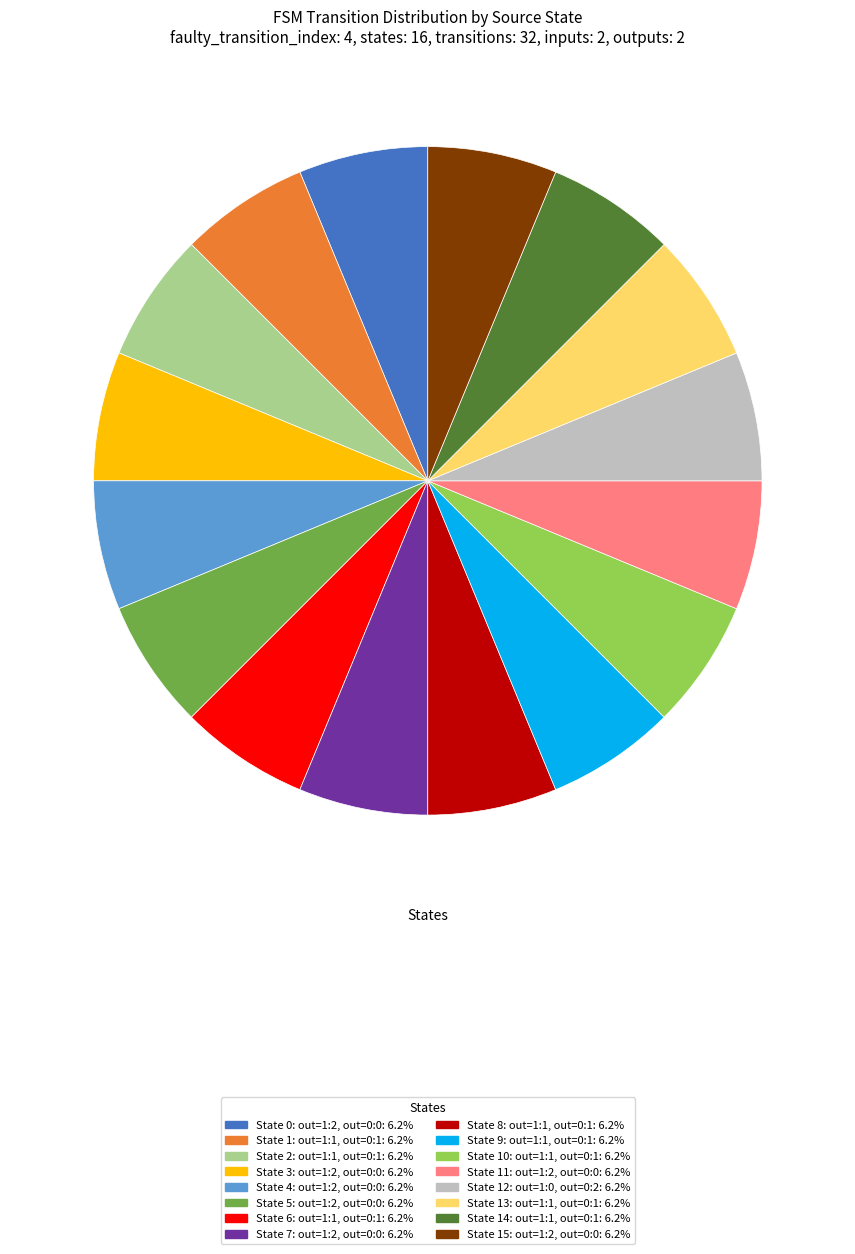

Is there a majority slice in this chart?

No